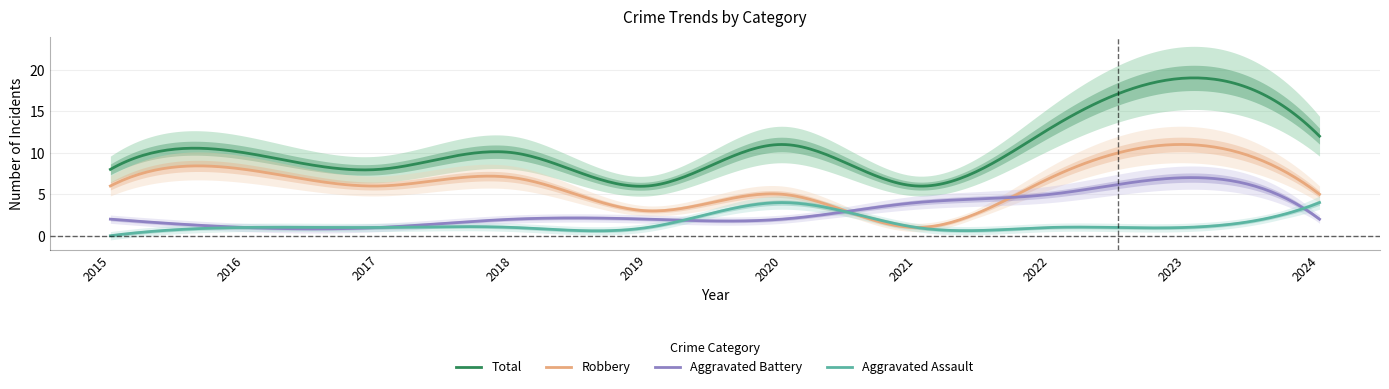

Reading left to right, list all the values displayed in this chart.

Aggravated Assault: 0	1	1	1	1	4	1	1	1	4
Aggravated Battery: 2	1	1	2	2	2	4	5	7	2
Robbery: 6	8	6	7	3	5	1	7	11	5
Total: 8	10	8	10	6	11	6	13	19	12